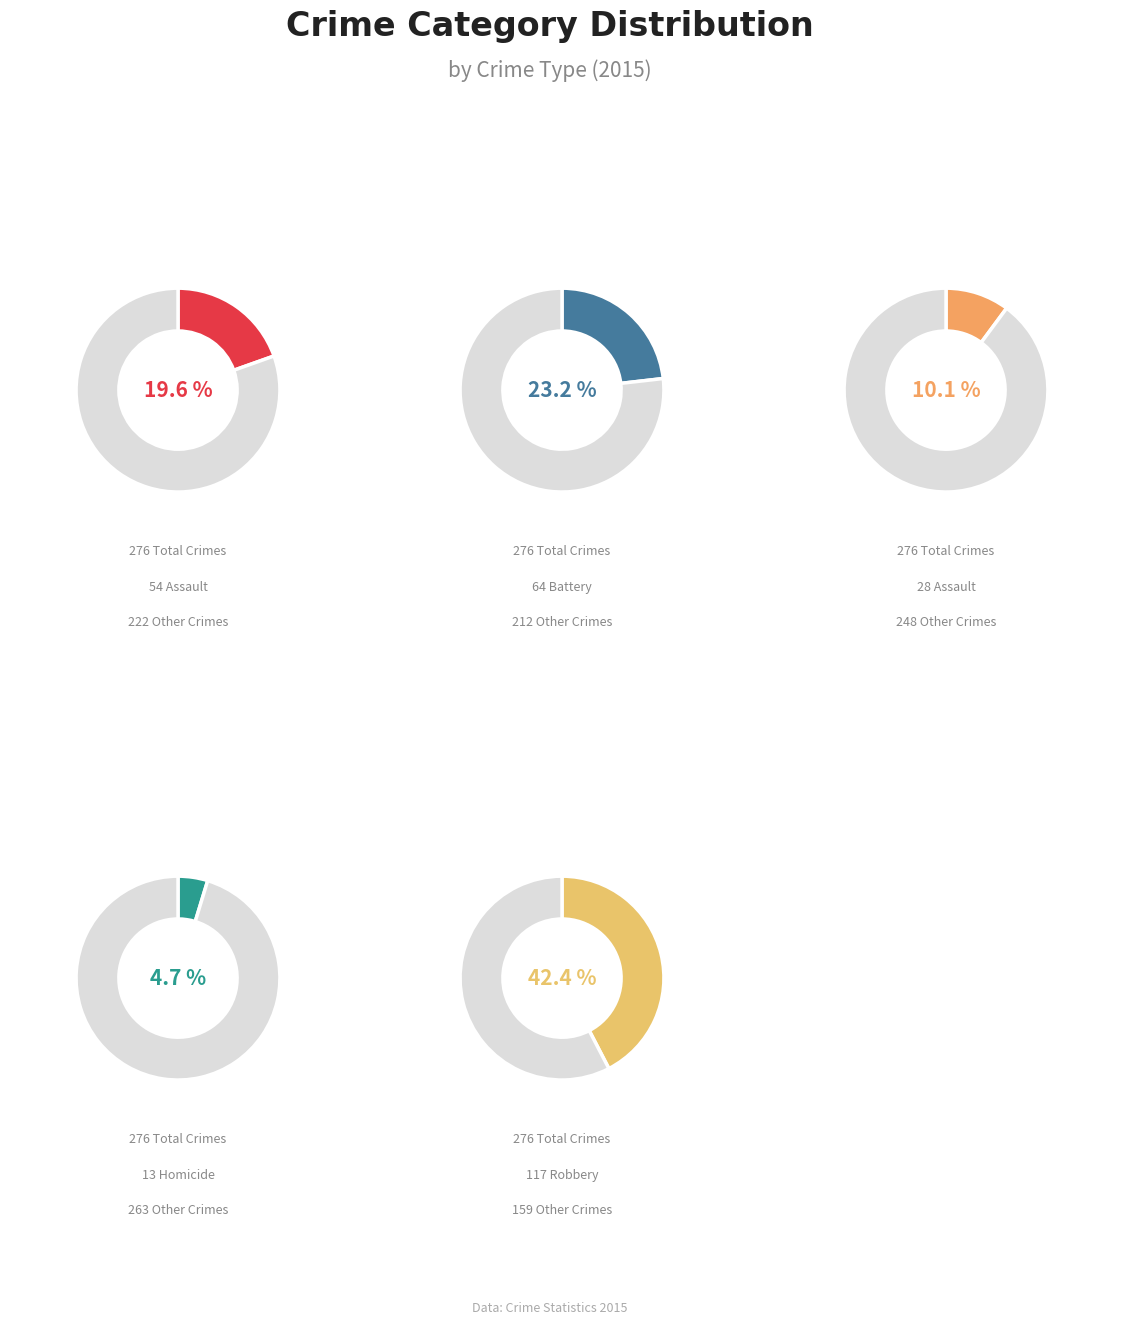

Does any single category account for the majority?

No